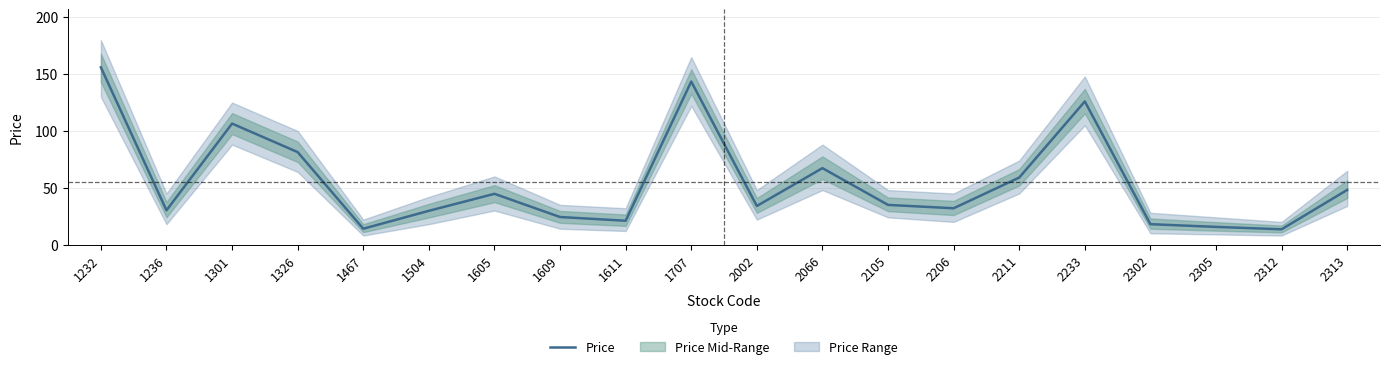

Is this an area chart (filled region under the line)?

No